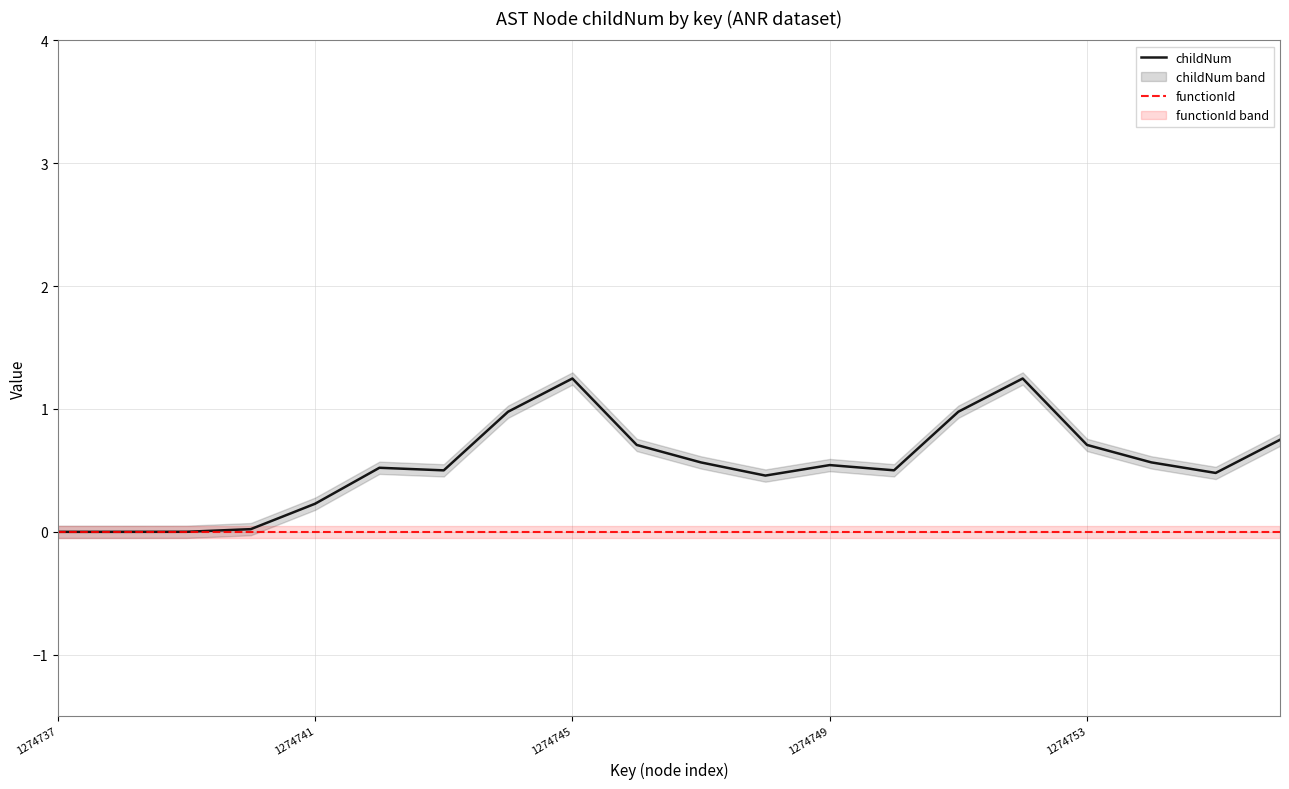

Reading left to right, transcribe all the data shown in this chart.

childNum: 0.0	0.0	0.0	0.0	0.2	0.5	0.5	1.0	1.2	0.7	0.6	0.5	0.5	0.5	1.0	1.2	0.7	0.6	0.5	0.7
functionId: 0.0	0.0	0.0	0.0	0.0	0.0	0.0	0.0	0.0	0.0	0.0	0.0	0.0	0.0	0.0	0.0	0.0	0.0	0.0	0.0